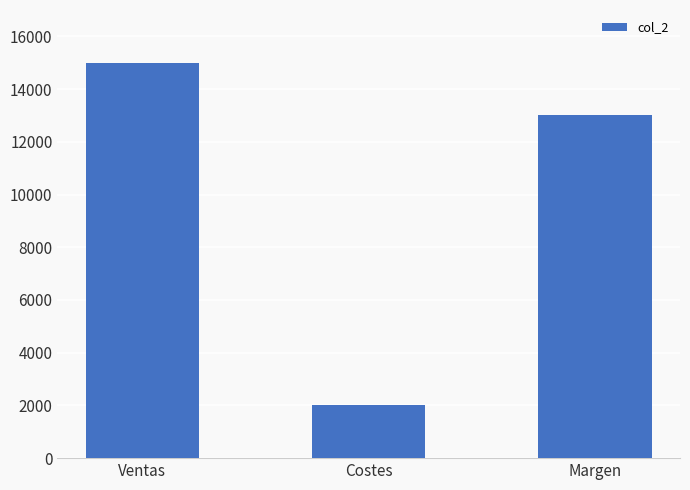

Rank the categories by value from lowest to highest.

Costes, Margen, Ventas